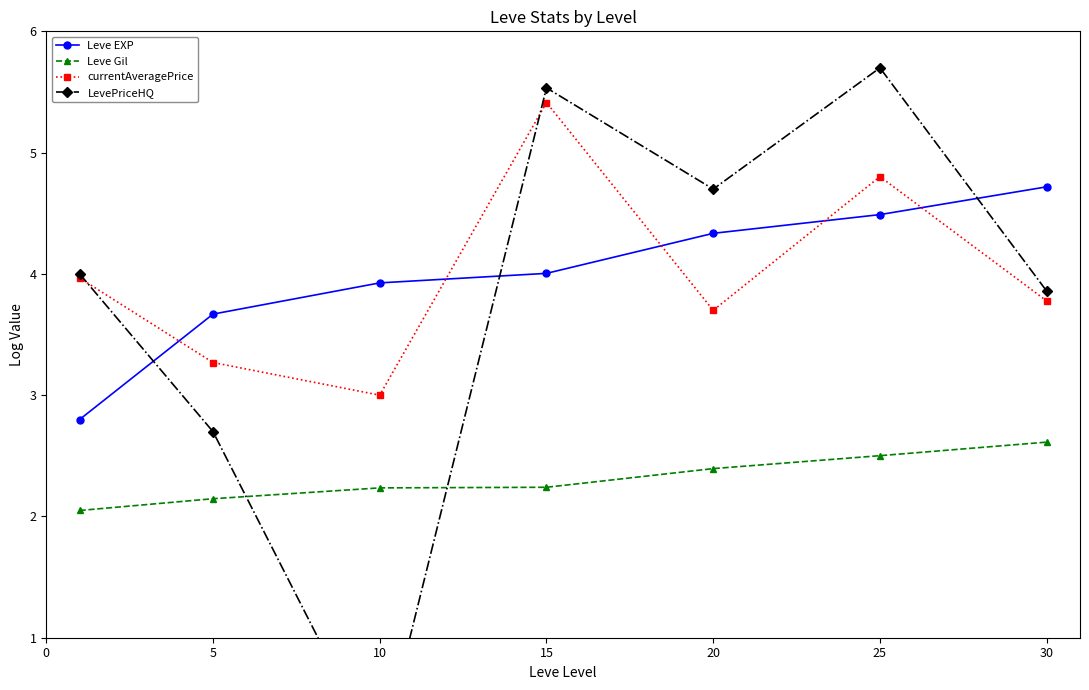

At which category is the sum across all series the highest?

25